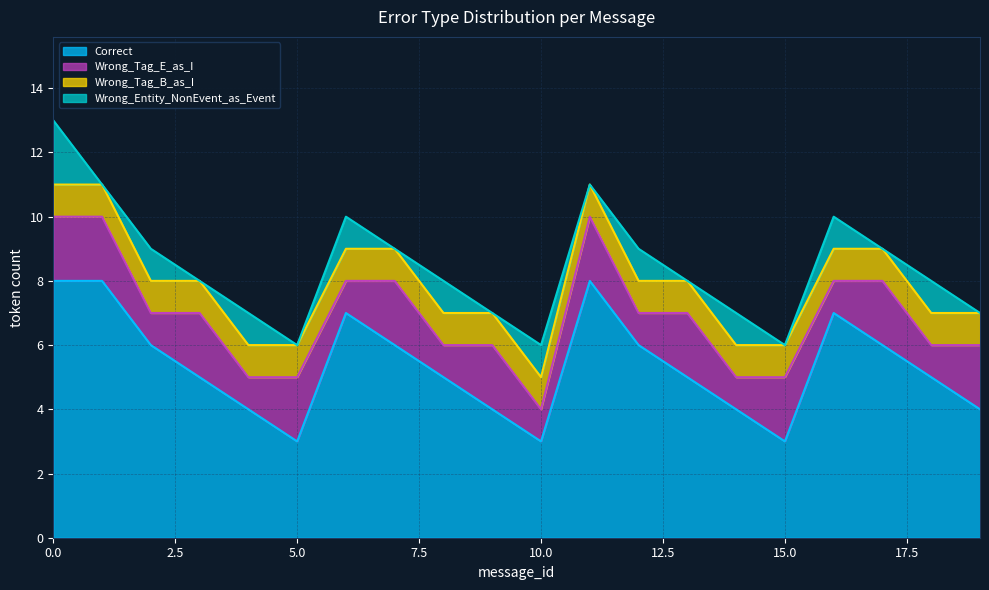

How many values in the Correct series are below 5?

7